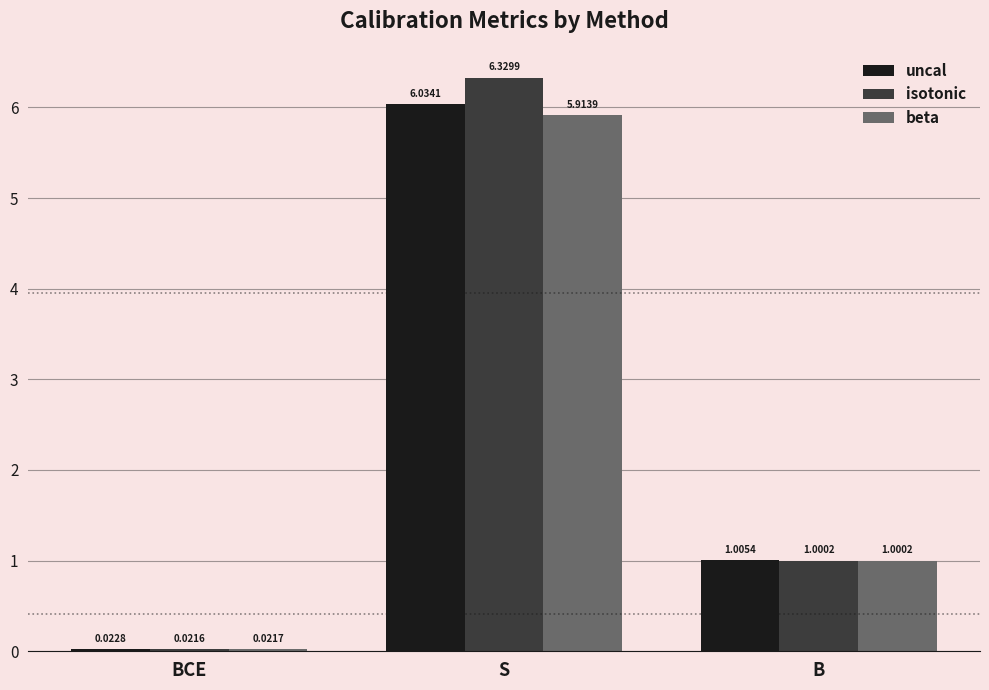

List the labels in order of beta value, largest first.

S, B, BCE